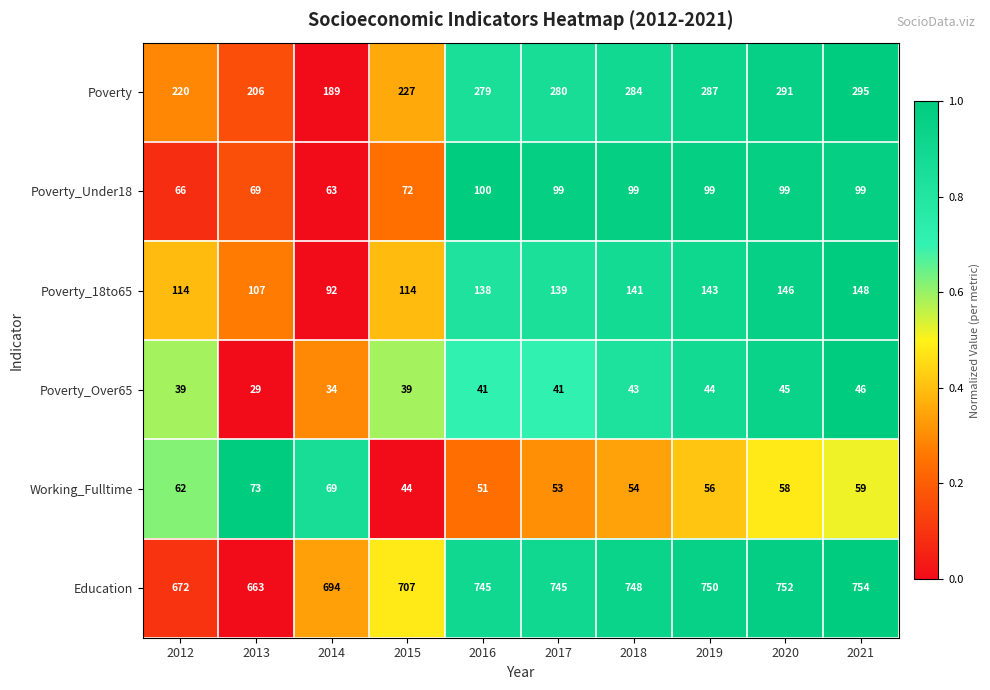

What is the difference between the Working_Fulltime values at 2013 and 2020?

15